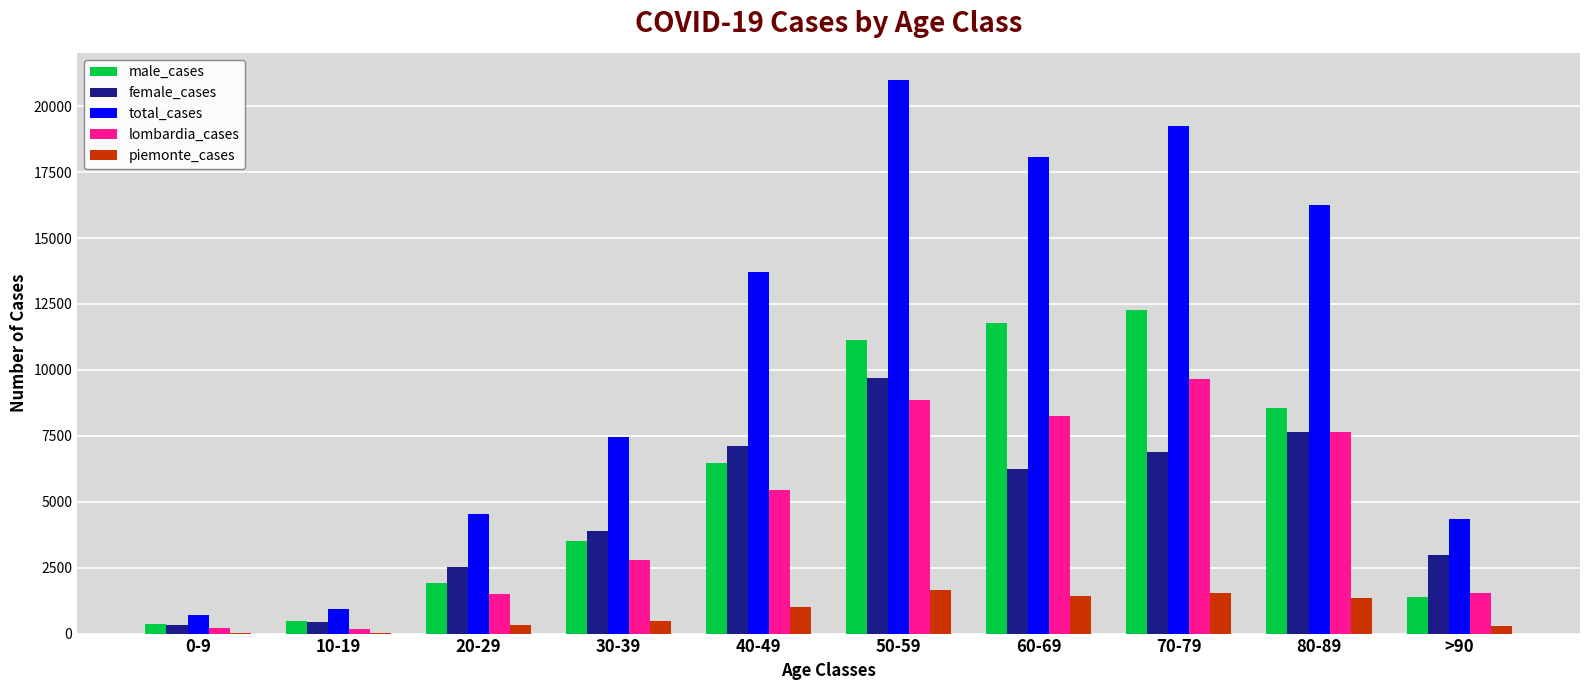

Where is female_cases nearest to the value 5006?

30-39